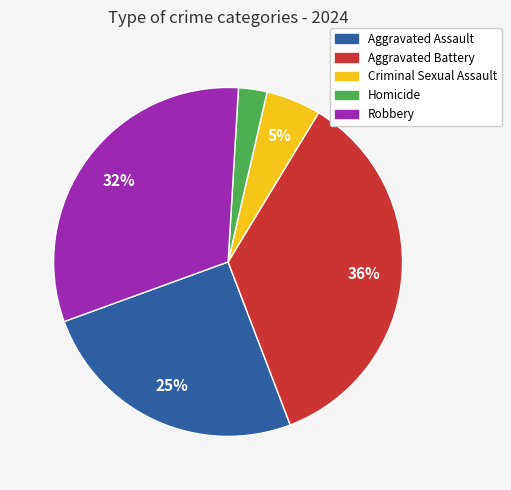

Do Aggravated Assault and Homicide together represent more than half of the pie?

No